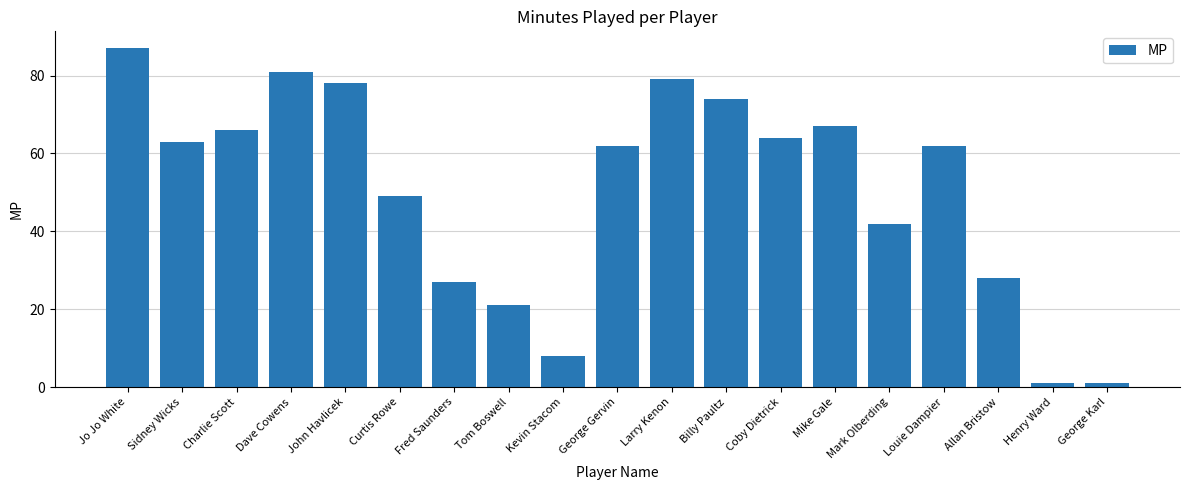

Reading left to right, transcribe all the data shown in this chart.

Jo Jo White=87	Sidney Wicks=63	Charlie Scott=66	Dave Cowens=81	John Havlicek=78	Curtis Rowe=49	Fred Saunders=27	Tom Boswell=21	Kevin Stacom=8	George Gervin=62	Larry Kenon=79	Billy Paultz=74	Coby Dietrick=64	Mike Gale=67	Mark Olberding=42	Louie Dampier=62	Allan Bristow=28	Henry Ward=1	George Karl=1